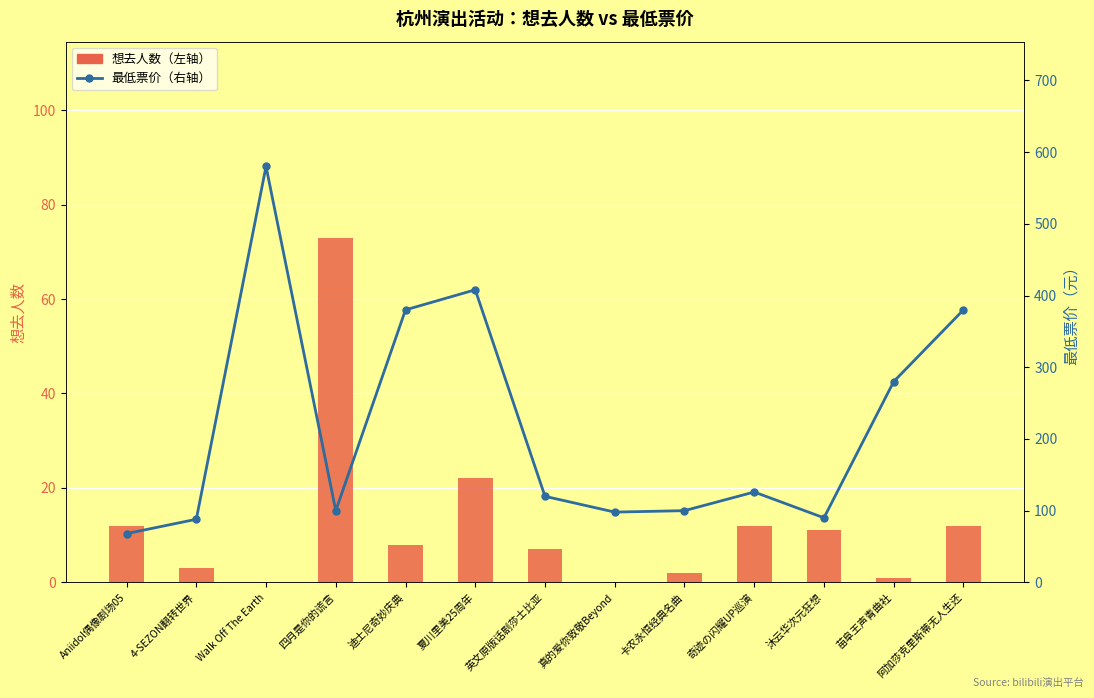

How many positive values does the 想去人数（左轴） series have?

11